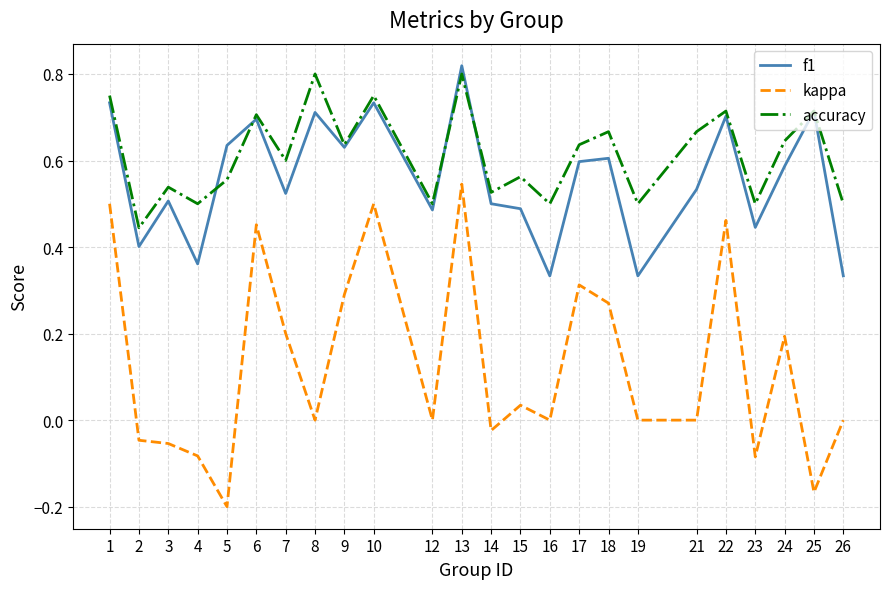

Which category has the lowest value in the kappa series?

5